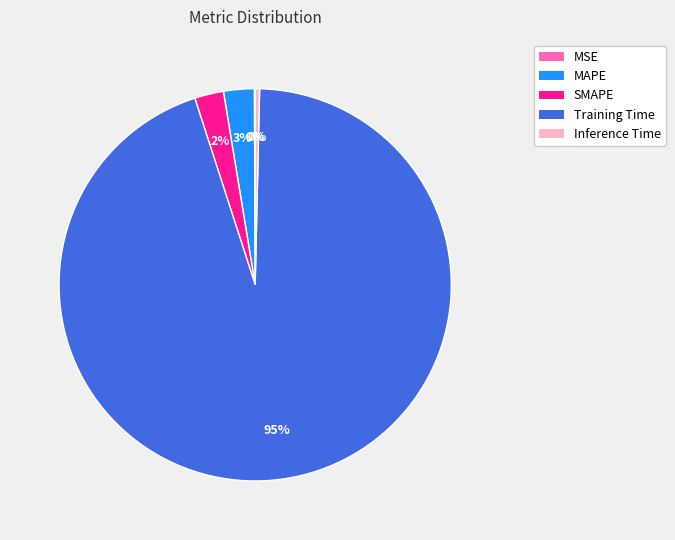

Does Inference Time represent more than half of the total?

No